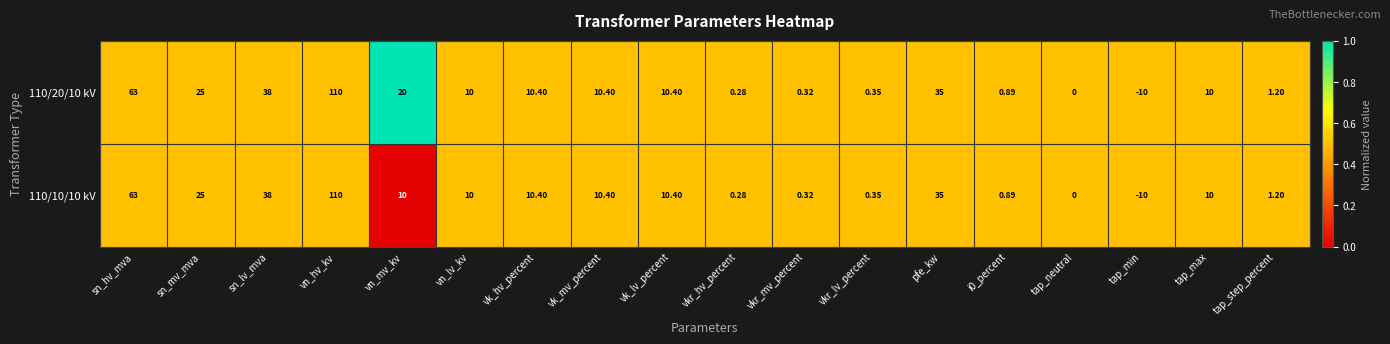

At which label is 110/10/10 kV closest to 50?

sn_lv_mva